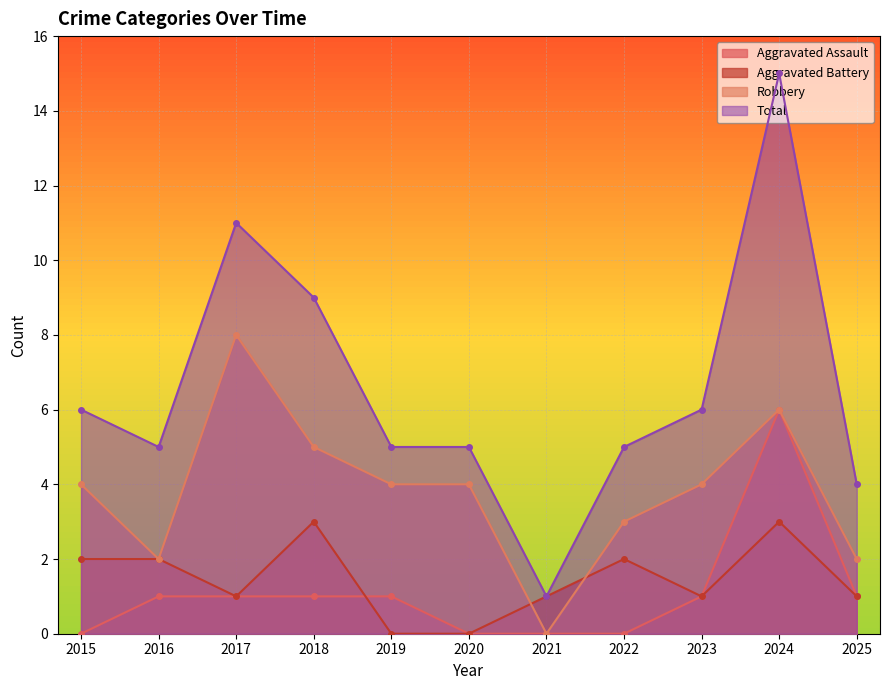

Reading right to left, list all the values displayed in this chart.

Aggravated Assault: 1	6	1	0	0	0	1	1	1	1	0
Aggravated Battery: 1	3	1	2	1	0	0	3	1	2	2
Robbery: 2	6	4	3	0	4	4	5	8	2	4
Total: 4	15	6	5	1	5	5	9	11	5	6